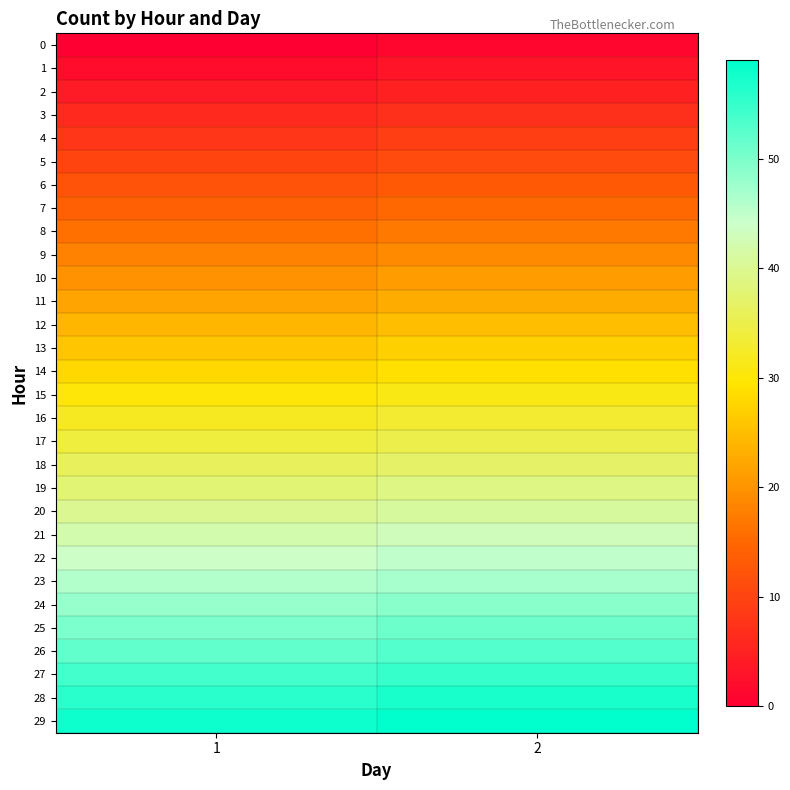

Reading left to right, extract all data points from this chart.

0: 1=0	2=1
1: 1=2	2=3
2: 1=4	2=5
3: 1=6	2=7
4: 1=8	2=9
5: 1=10	2=11
6: 1=12	2=13
7: 1=14	2=15
8: 1=16	2=17
9: 1=18	2=19
10: 1=20	2=21
11: 1=22	2=23
12: 1=24	2=25
13: 1=26	2=27
14: 1=28	2=29
15: 1=30	2=31
16: 1=32	2=33
17: 1=34	2=35
18: 1=36	2=37
19: 1=38	2=39
20: 1=40	2=41
21: 1=42	2=43
22: 1=44	2=45
23: 1=46	2=47
24: 1=48	2=49
25: 1=50	2=51
26: 1=52	2=53
27: 1=54	2=55
28: 1=56	2=57
29: 1=58	2=59